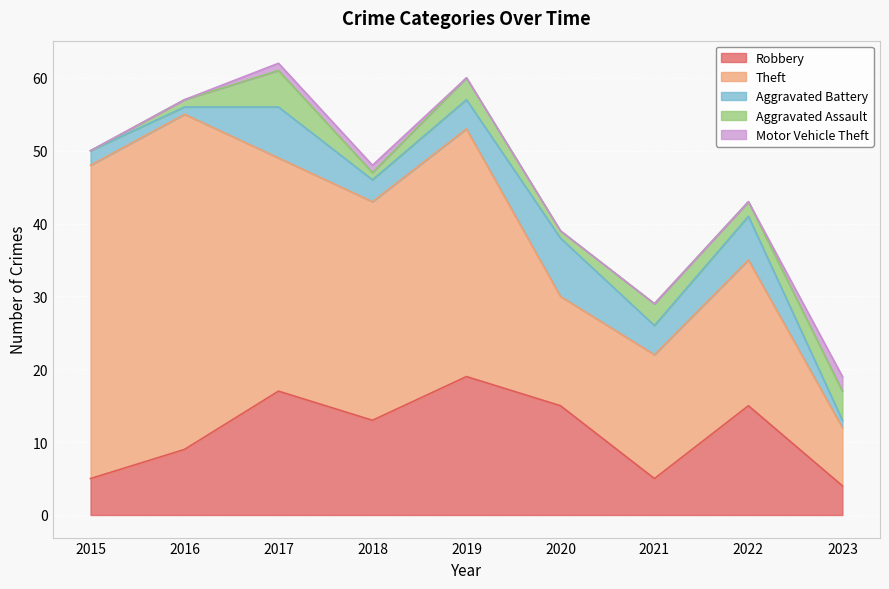

The value of Aggravated Assault at 2018 is 1. True or false?

True